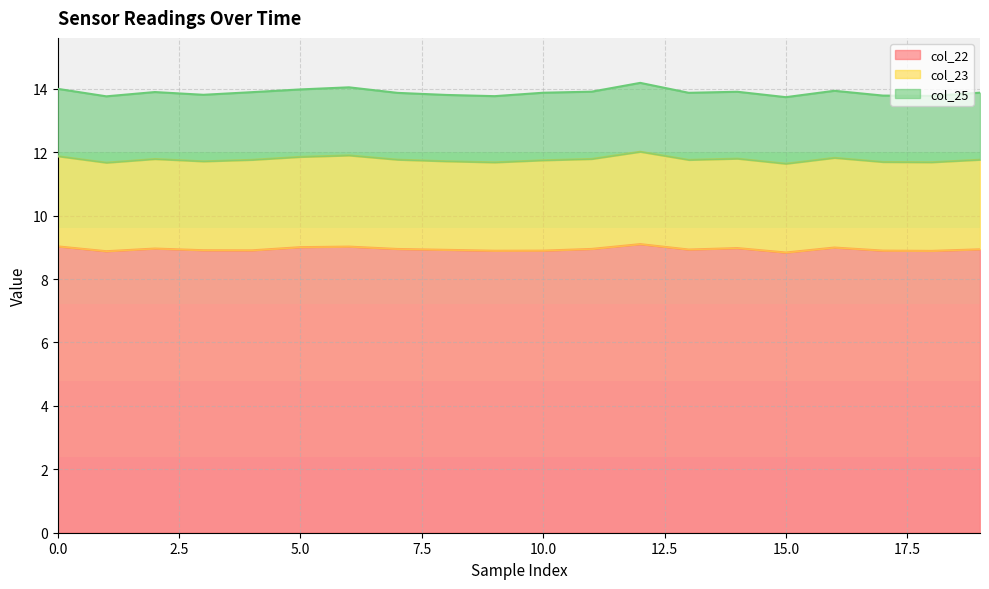

At 17, list the series in order from largest to smallest.

col_22, col_23, col_25